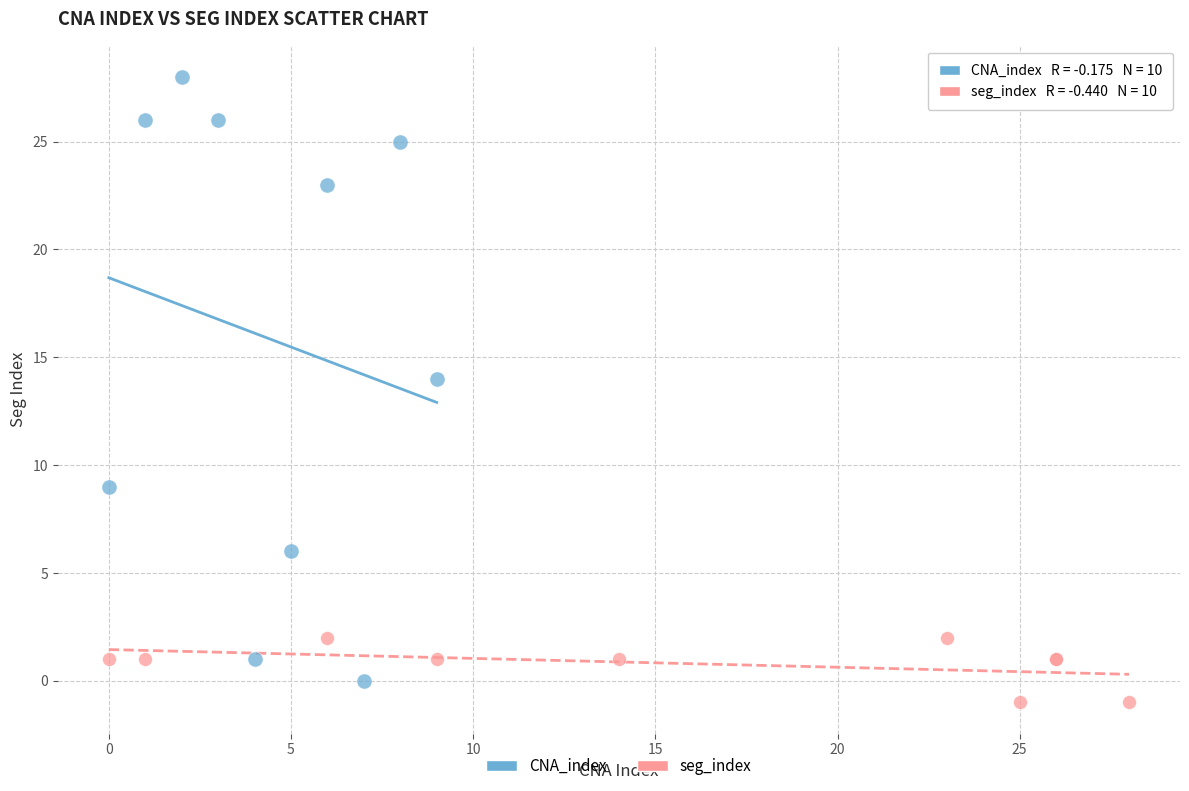

Which series reaches the maximum Y coordinate?

CNA_index